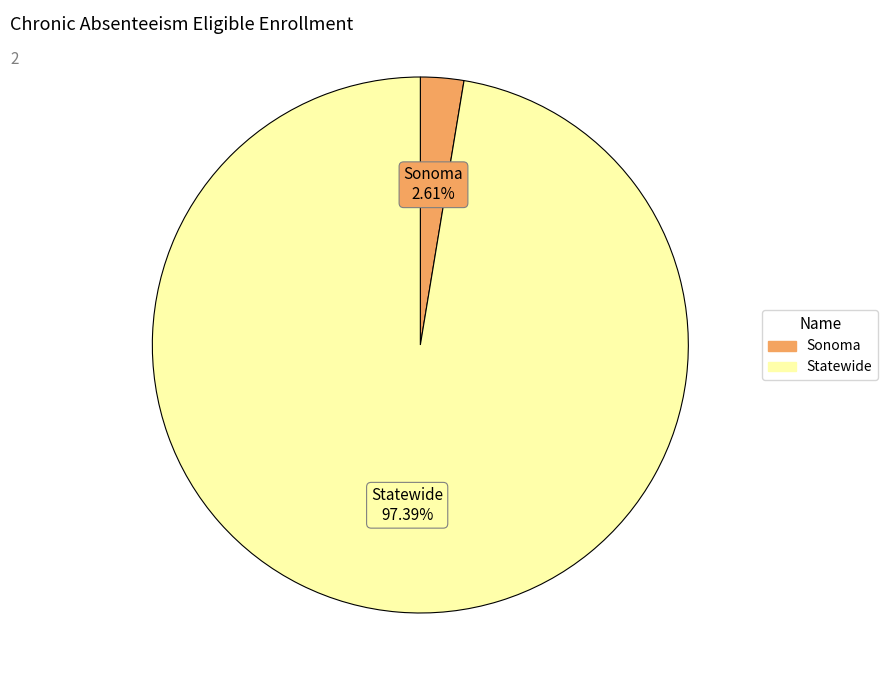

Rank the categories by value from lowest to highest.

Sonoma, Statewide